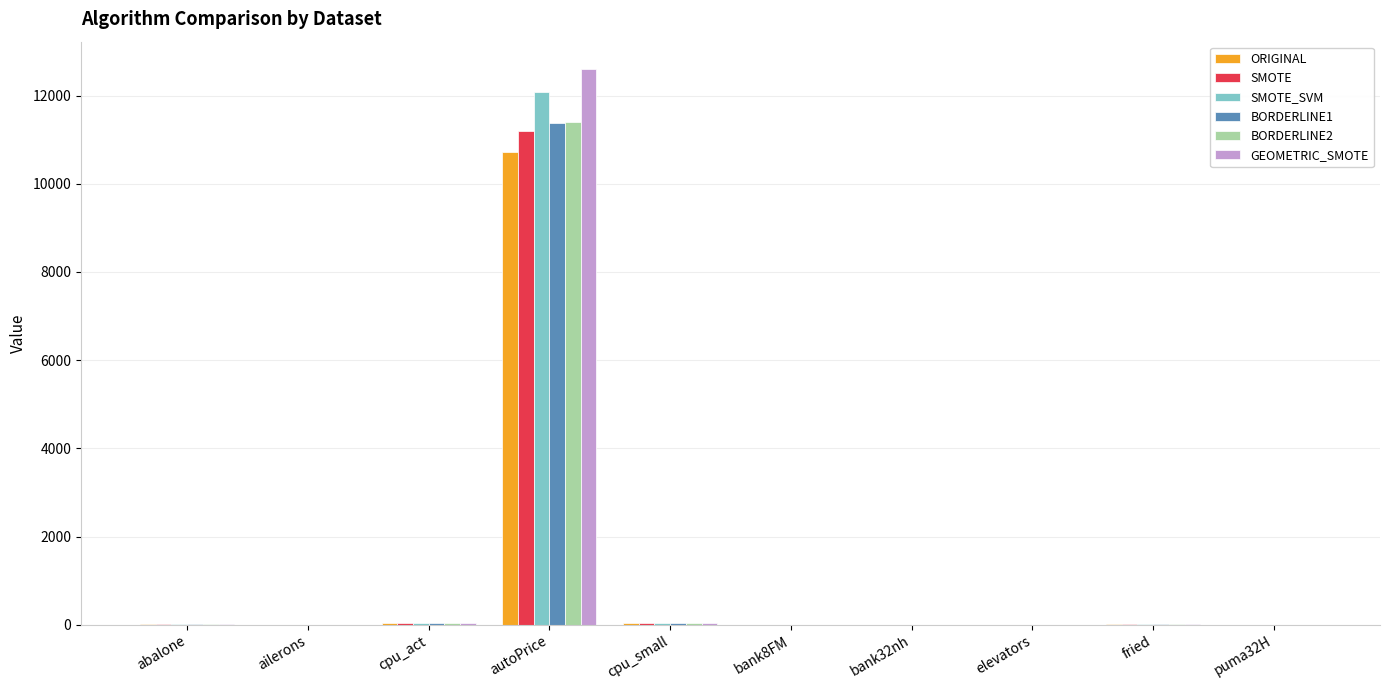

What is the total value across all series at bank8FM?

1.4